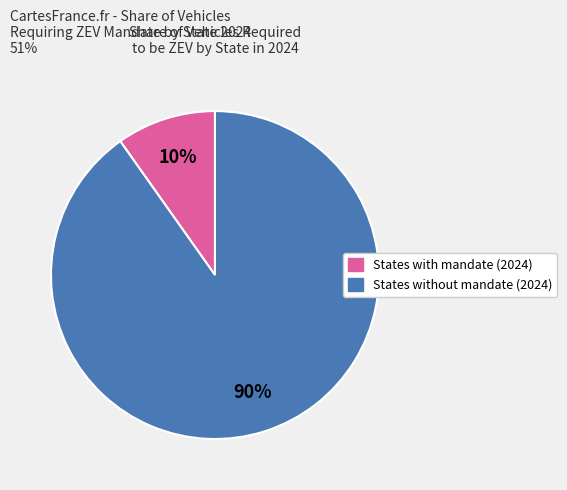

To the nearest percent, what is the average slice percentage?

50%